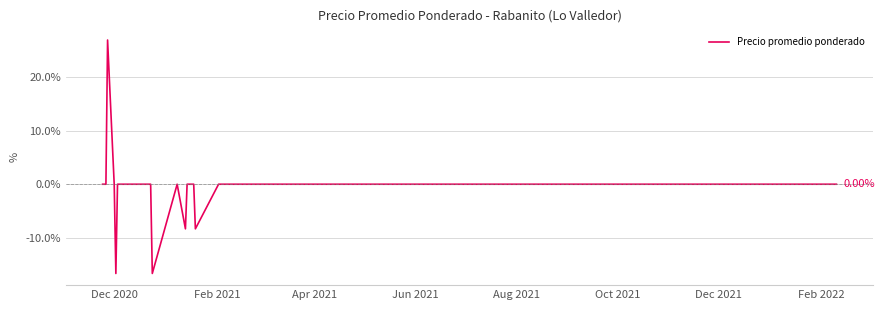

The value at 16 is -3.9. True or false?

False